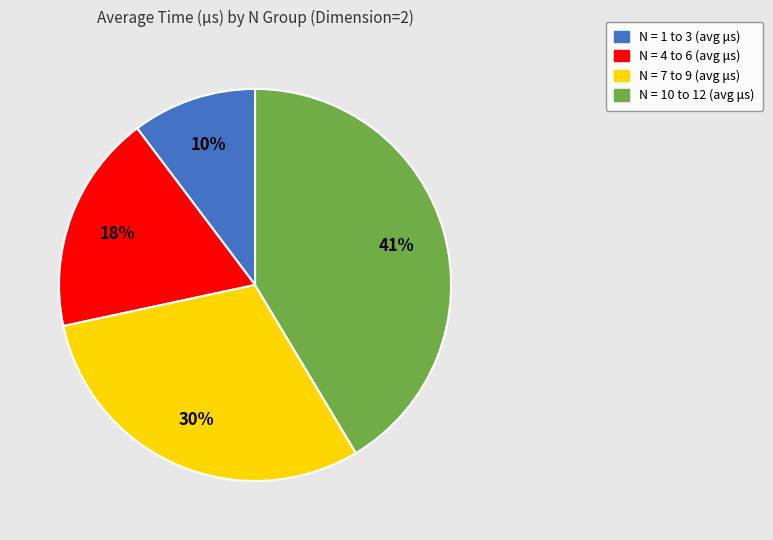

To the nearest percent, what is the average slice percentage?

25%